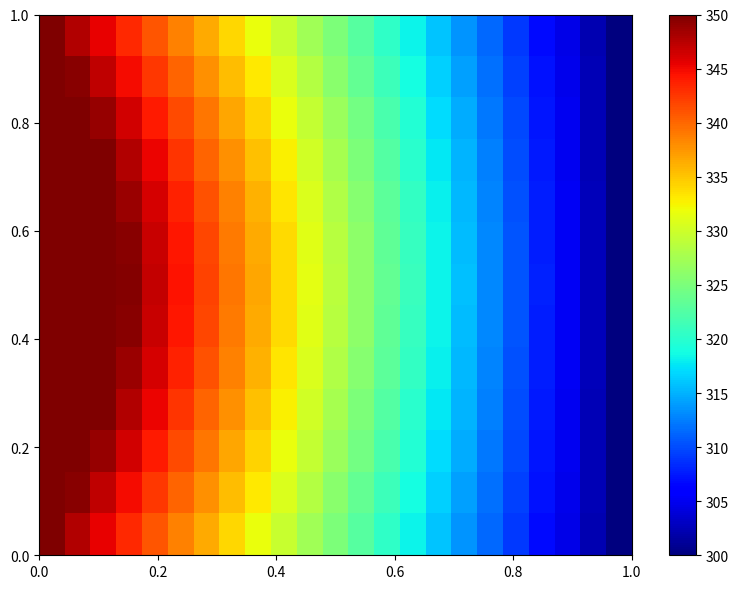

What is the smallest value displayed?

300.0